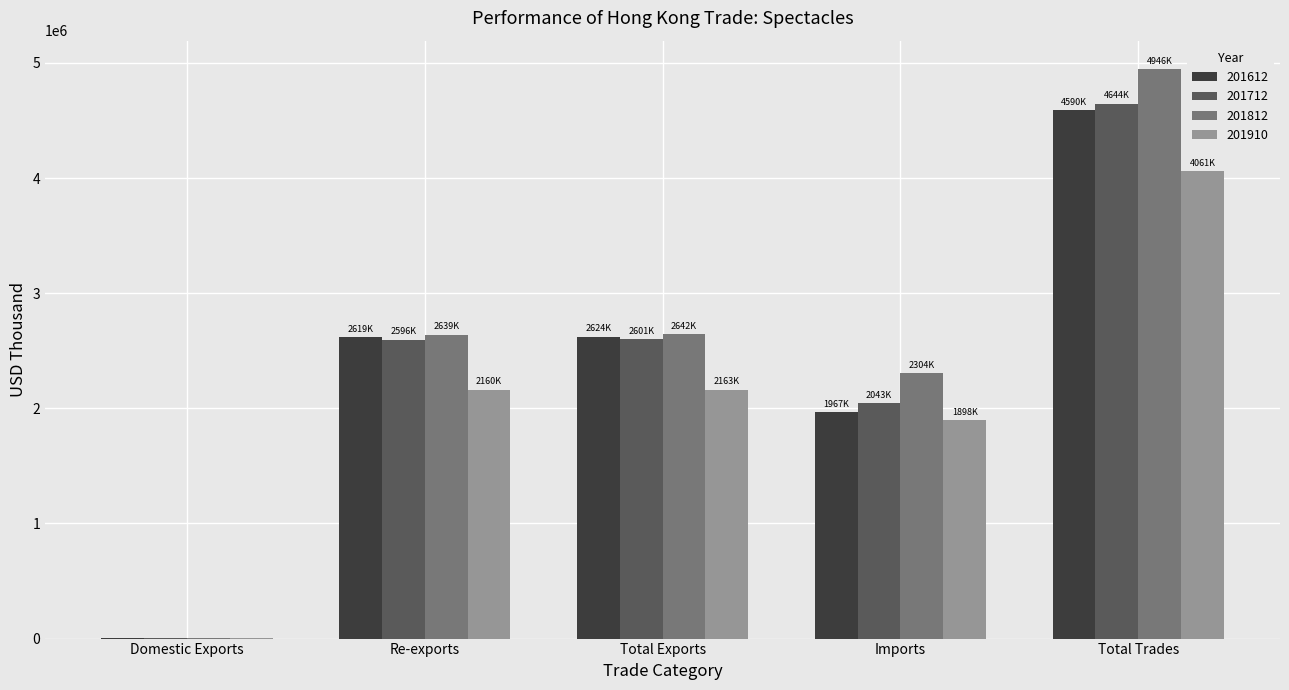

How many series are shown in this chart?

4